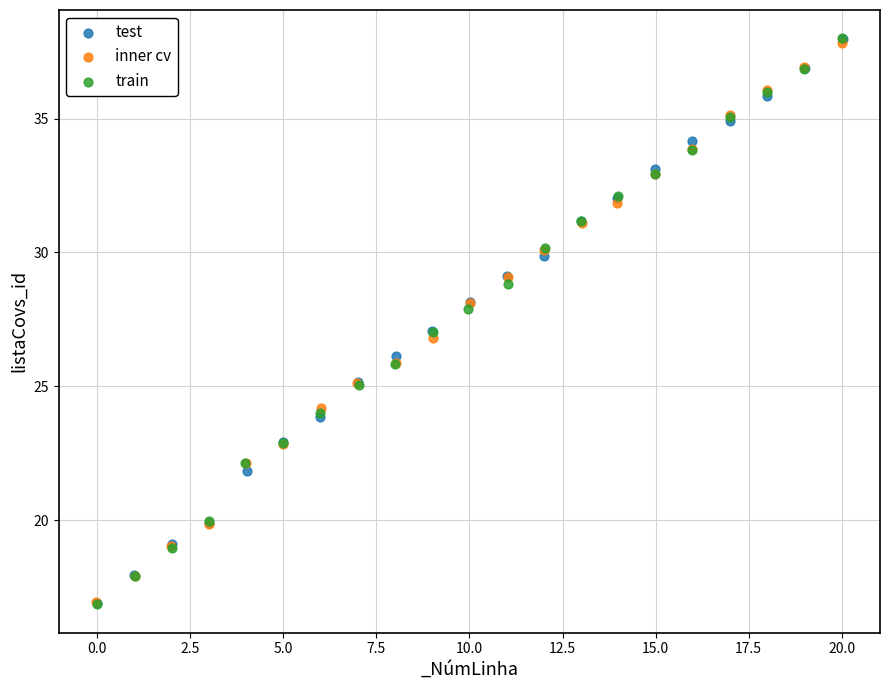

Which series has the widest spread of Y values?

train